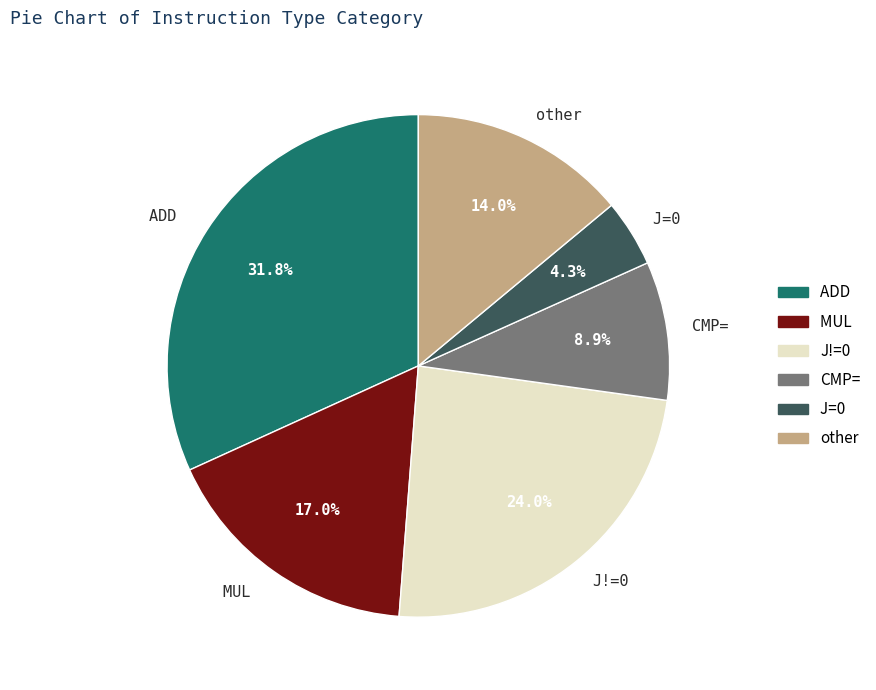

What is the smallest slice in the pie chart?

J=0